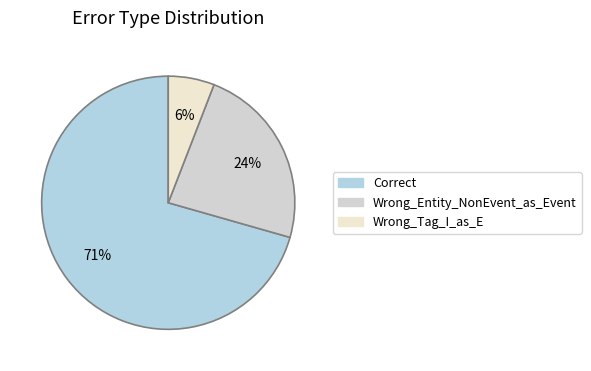

To the nearest percent, what is the combined percentage of Wrong_Entity_NonEvent_as_Event and Wrong_Tag_I_as_E?

29%